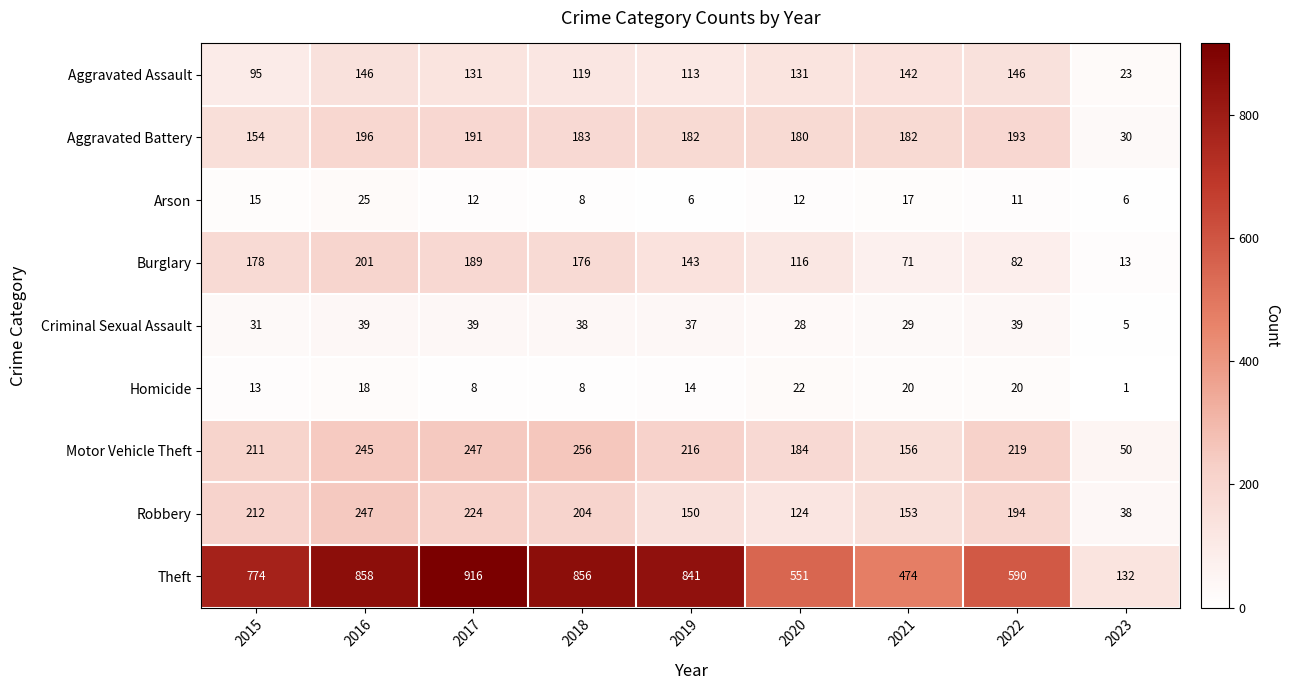

What is the highest value of the Robbery series?

247